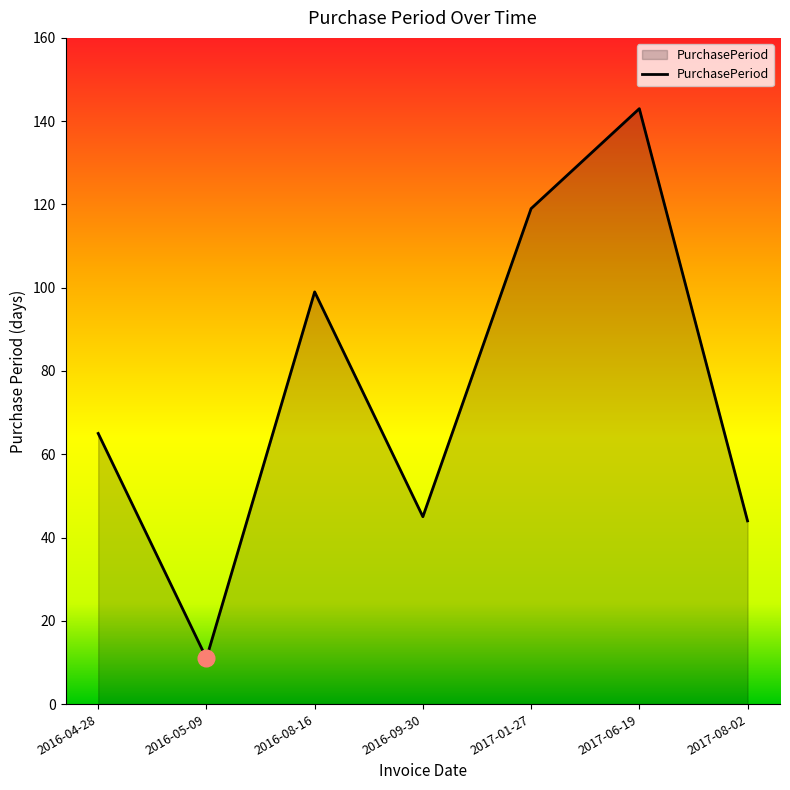

What is the change in value from 2016-05-09 to 2017-01-27?

+108